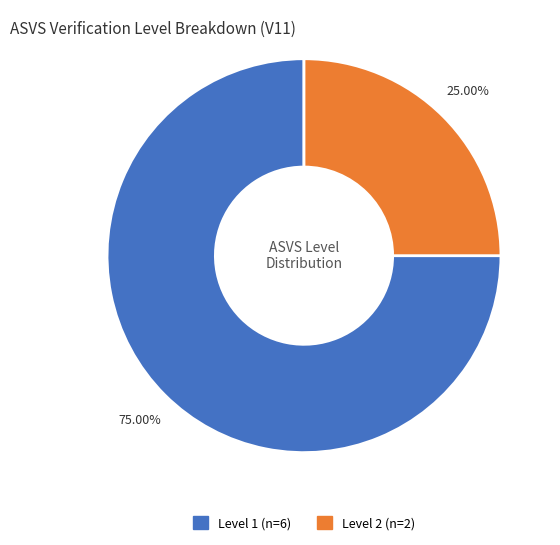

Is there any slice that represents more than half of the pie?

Yes